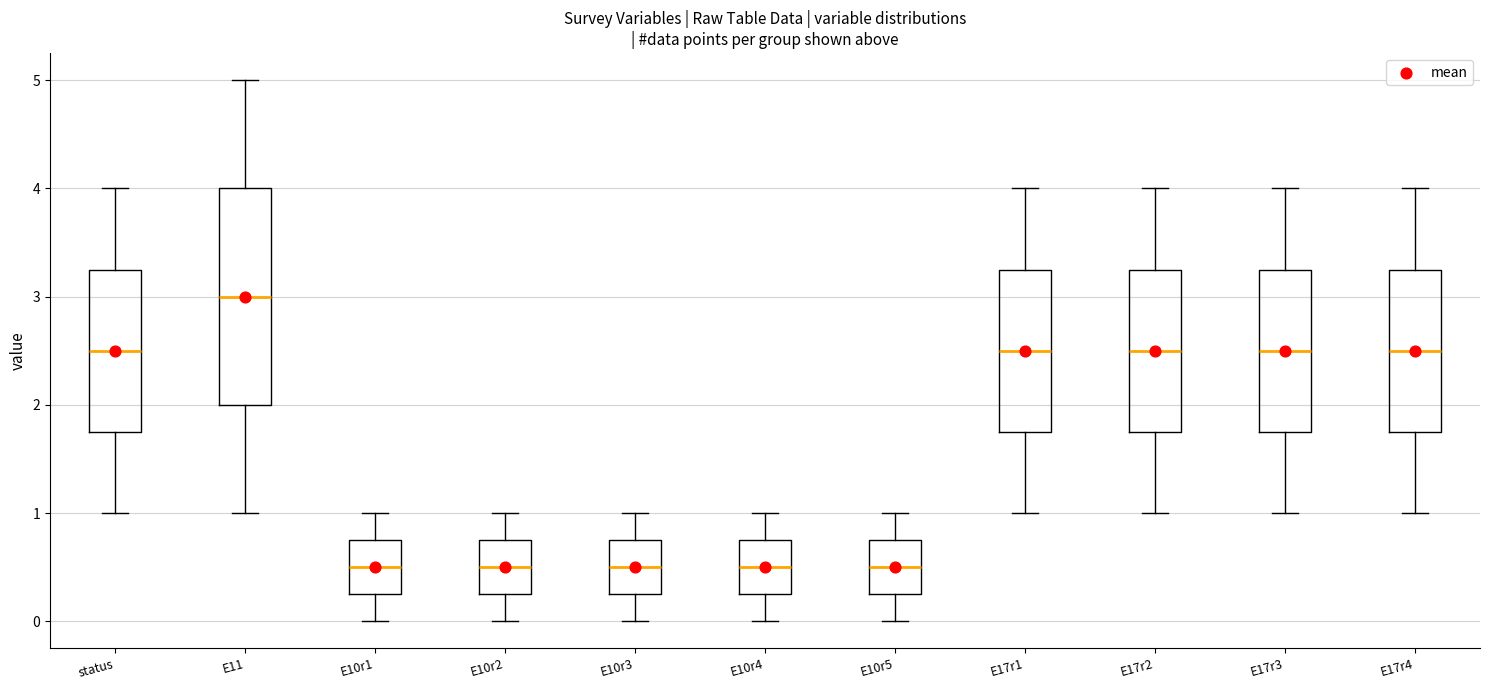

Reading left to right, transcribe this box plot: for each box, give where its median line is, the range the box spans, and where its two whiskers end, as read against the y-axis. The values are not printed on the chart, so give them approximately, as read against the axis.

status: median 2.5, box 1.8 to 3.3, whiskers 1.0 to 4.0
E11: median 3.0, box 2.0 to 4.0, whiskers 1.0 to 5.0
E10r1: median 0.5, box 0.3 to 0.8, whiskers 0.0 to 1.0
E10r2: median 0.5, box 0.3 to 0.8, whiskers 0.0 to 1.0
E10r3: median 0.5, box 0.3 to 0.8, whiskers 0.0 to 1.0
E10r4: median 0.5, box 0.3 to 0.8, whiskers 0.0 to 1.0
E10r5: median 0.5, box 0.3 to 0.8, whiskers 0.0 to 1.0
E17r1: median 2.5, box 1.8 to 3.3, whiskers 1.0 to 4.0
E17r2: median 2.5, box 1.8 to 3.3, whiskers 1.0 to 4.0
E17r3: median 2.5, box 1.8 to 3.3, whiskers 1.0 to 4.0
E17r4: median 2.5, box 1.8 to 3.3, whiskers 1.0 to 4.0